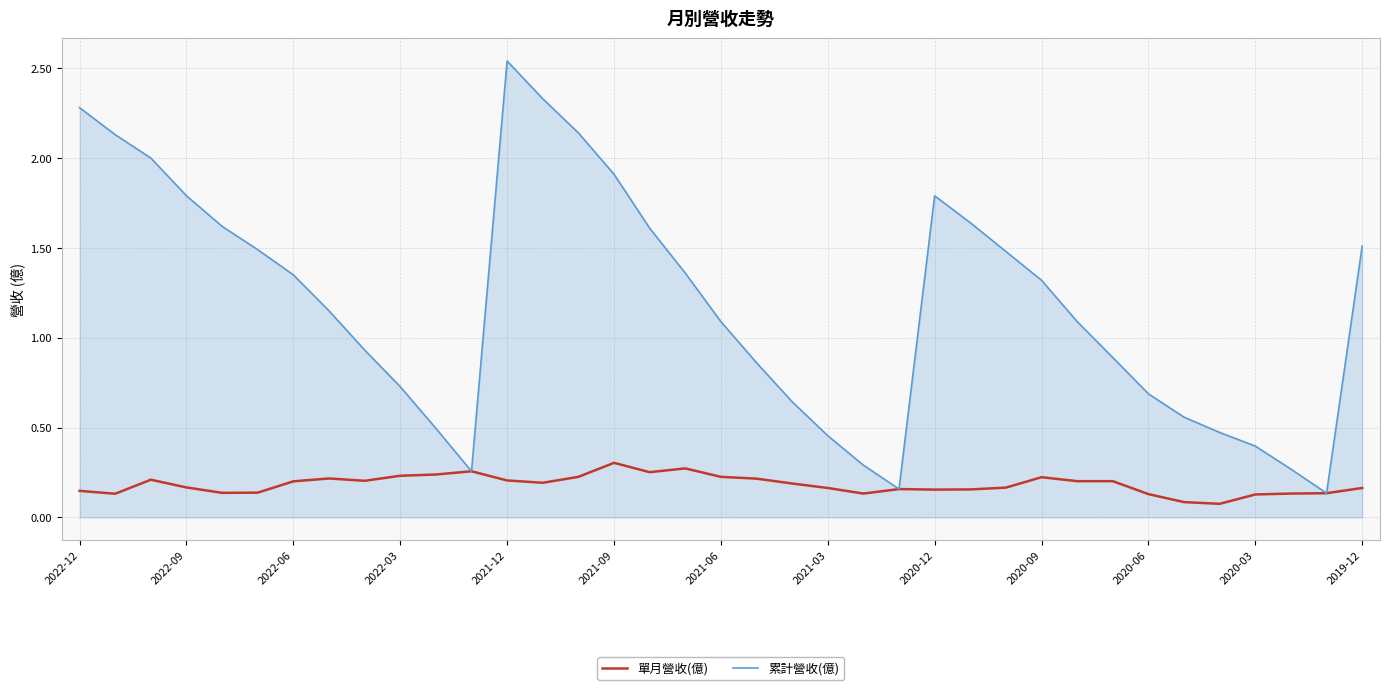

Which series has the largest total across all categories?

累計營收(億)